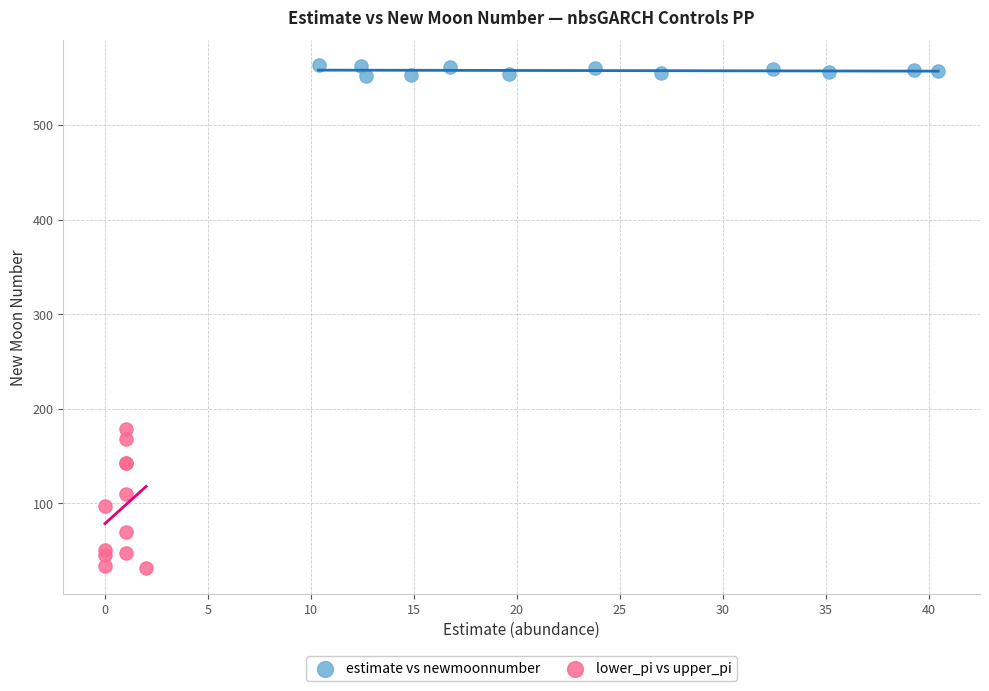

Which series has the largest Y range (max minus min)?

lower_pi vs upper_pi